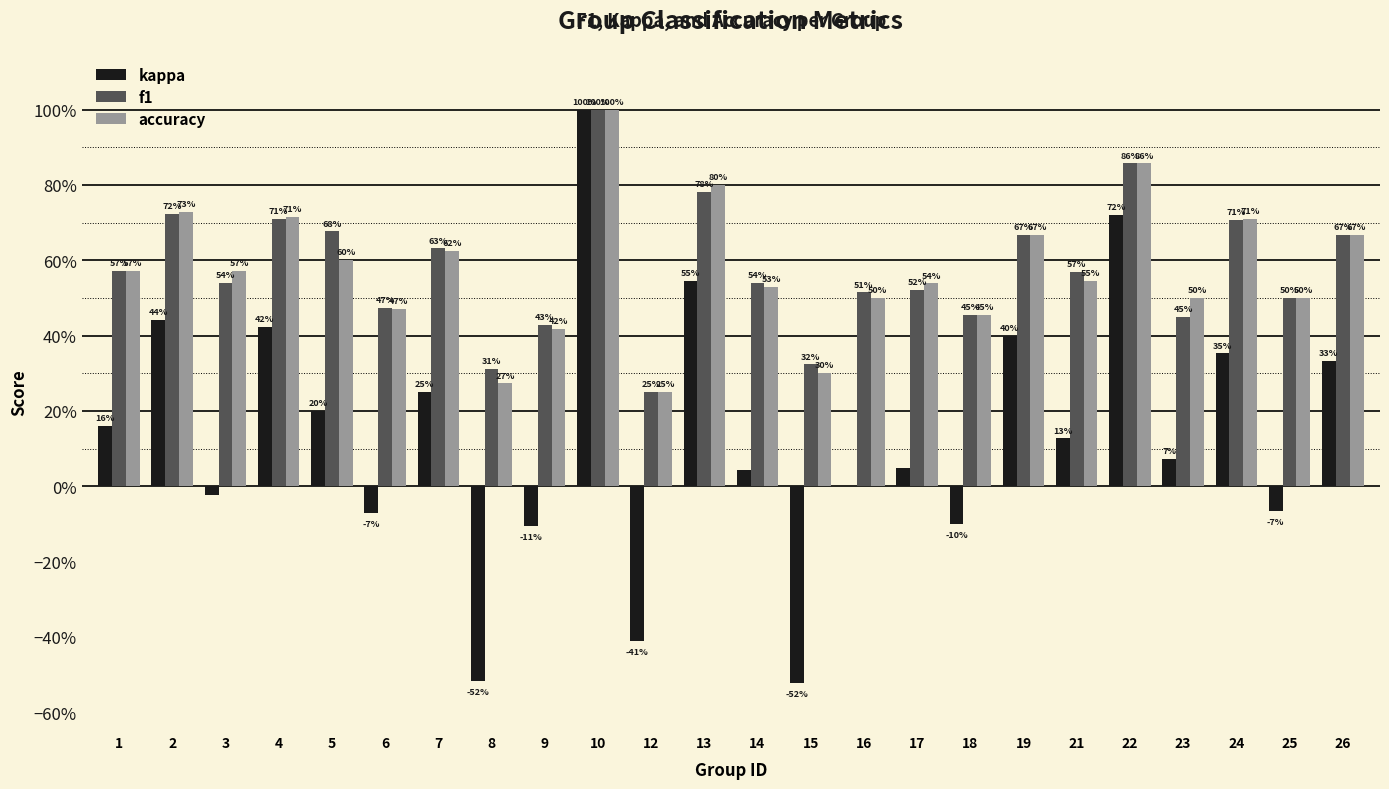

What is the value of the accuracy bar at the 1st from the left?

0.6